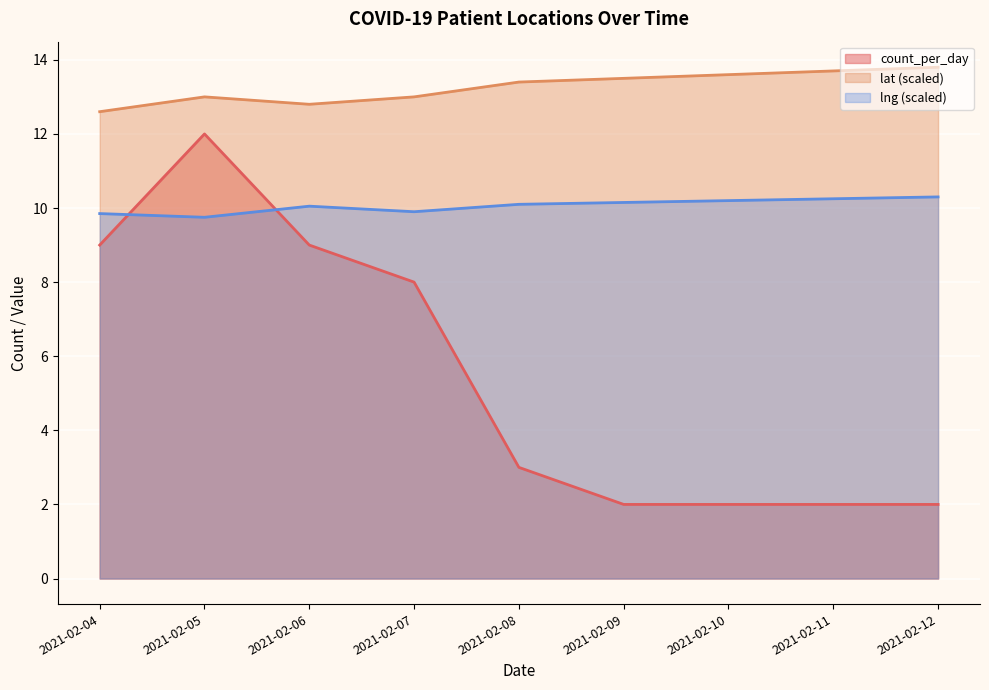

Is it true that the value at 2021-02-07 is 3?

False